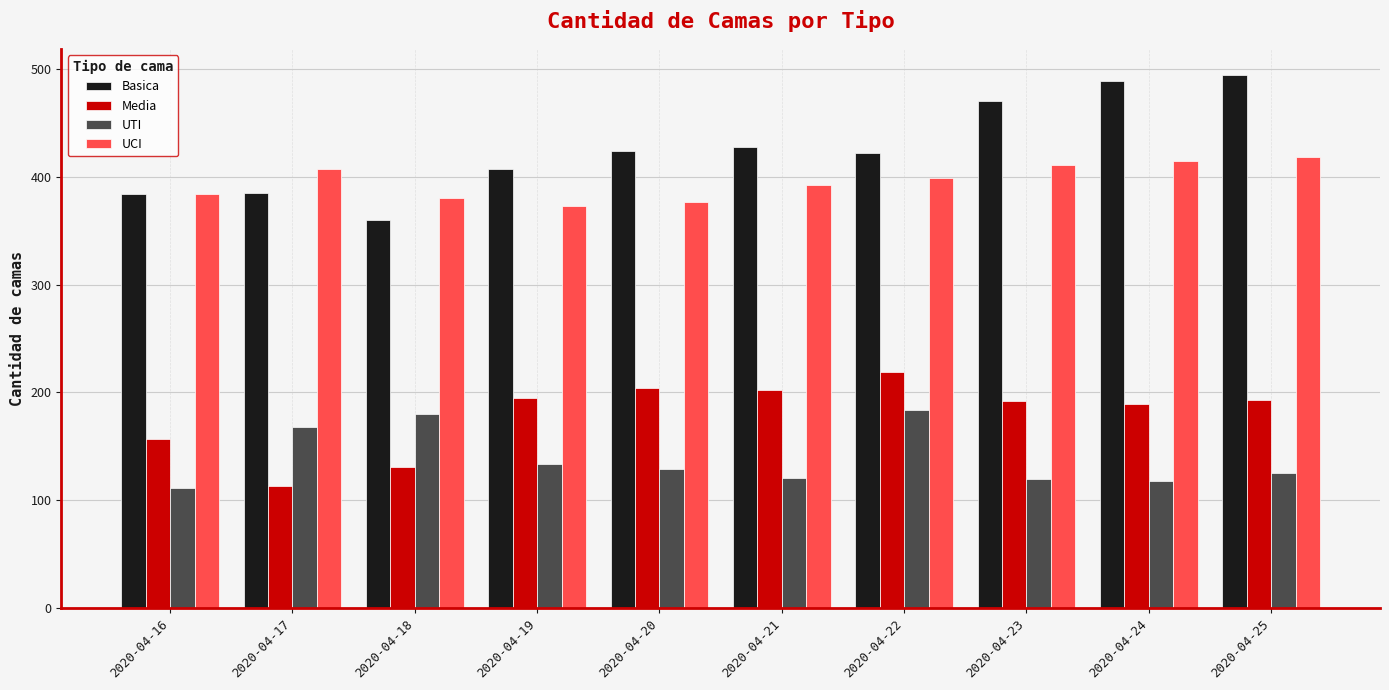

What is the approximate value of Media at 2020-04-24?

189